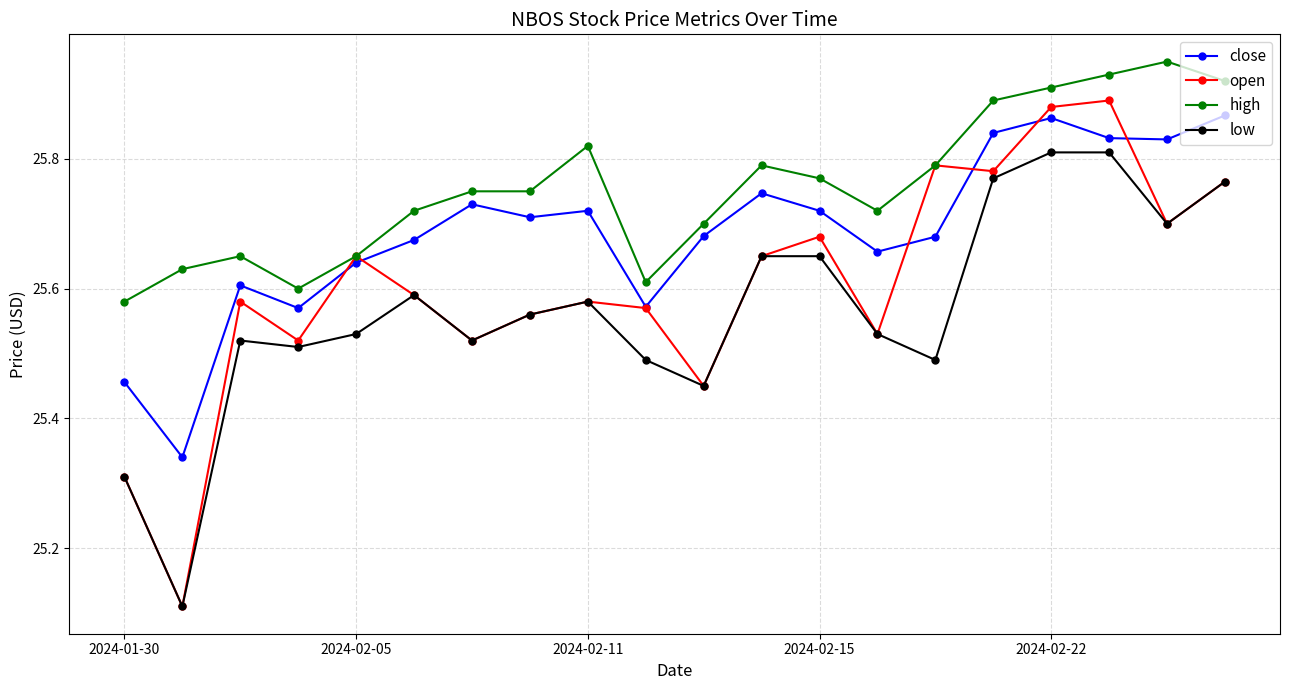

List the series in order of their overall mean, lowest first.

low, open, close, high